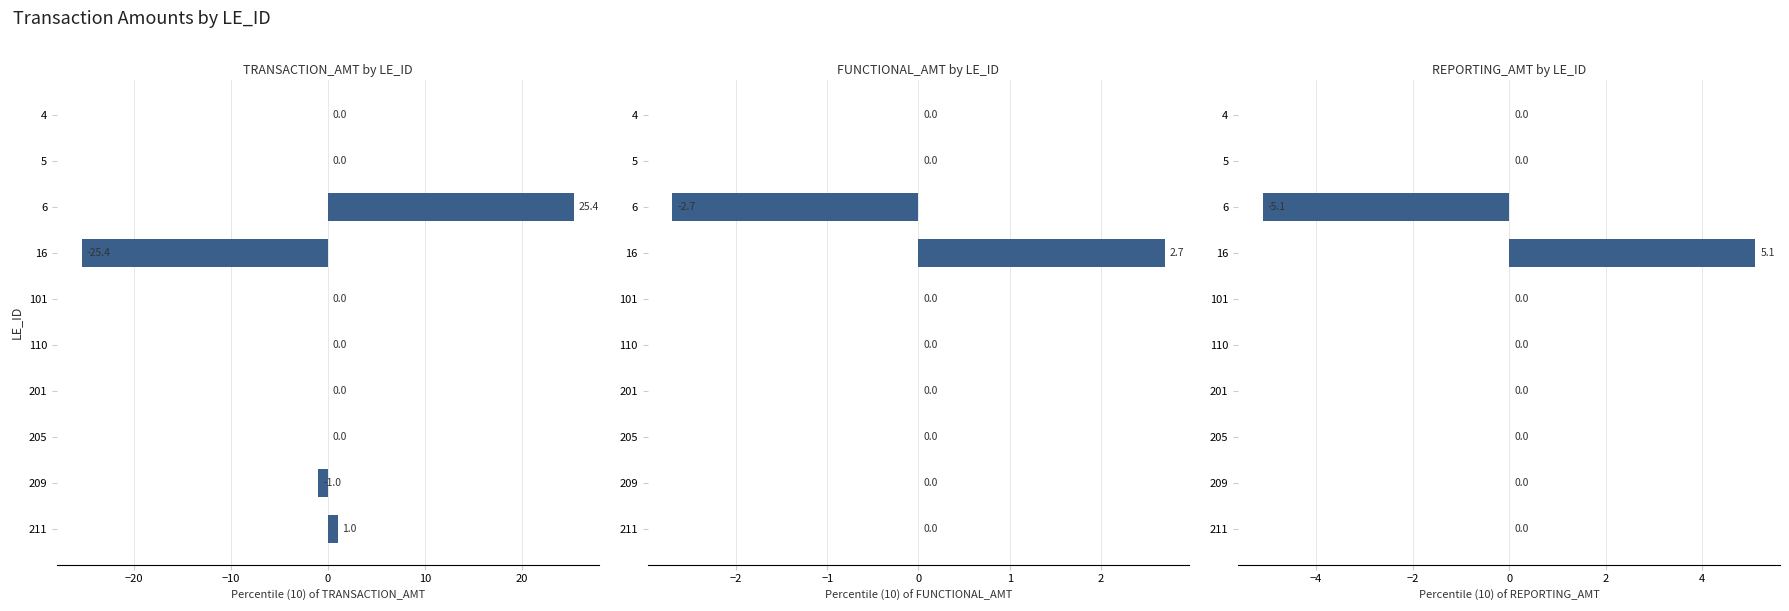

Are the bars horizontal?

Yes